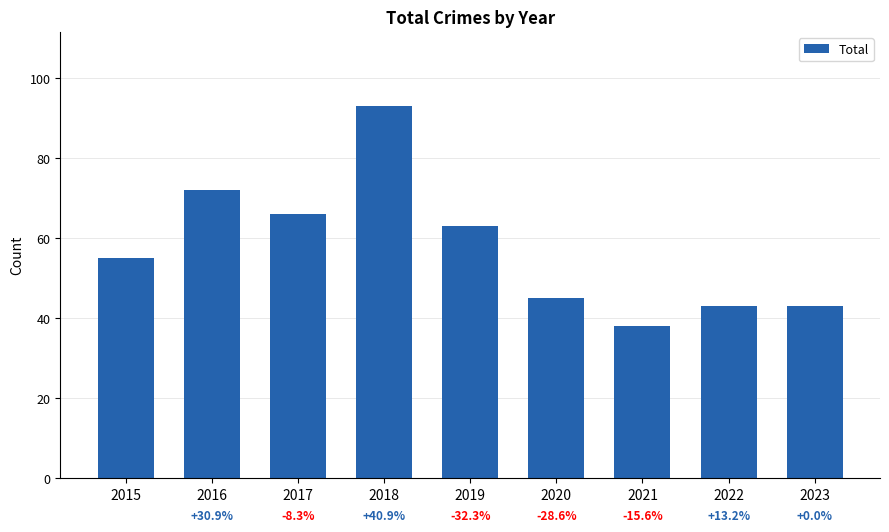

Is it true that the value at 2017 is 91?

False